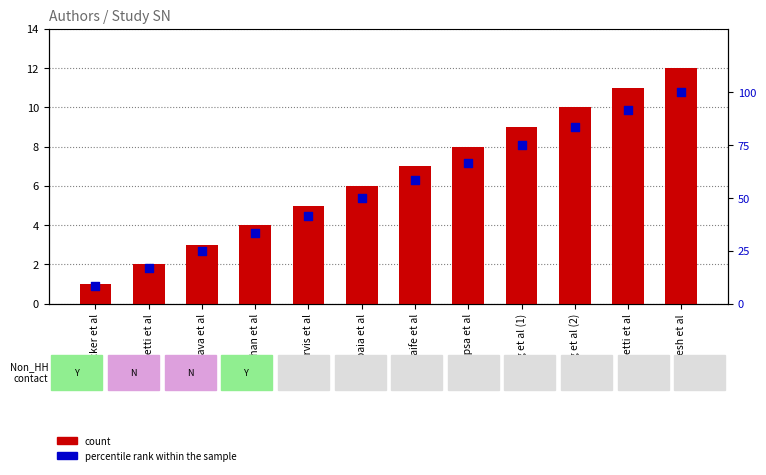

Which series reaches the minimum Y coordinate?

count